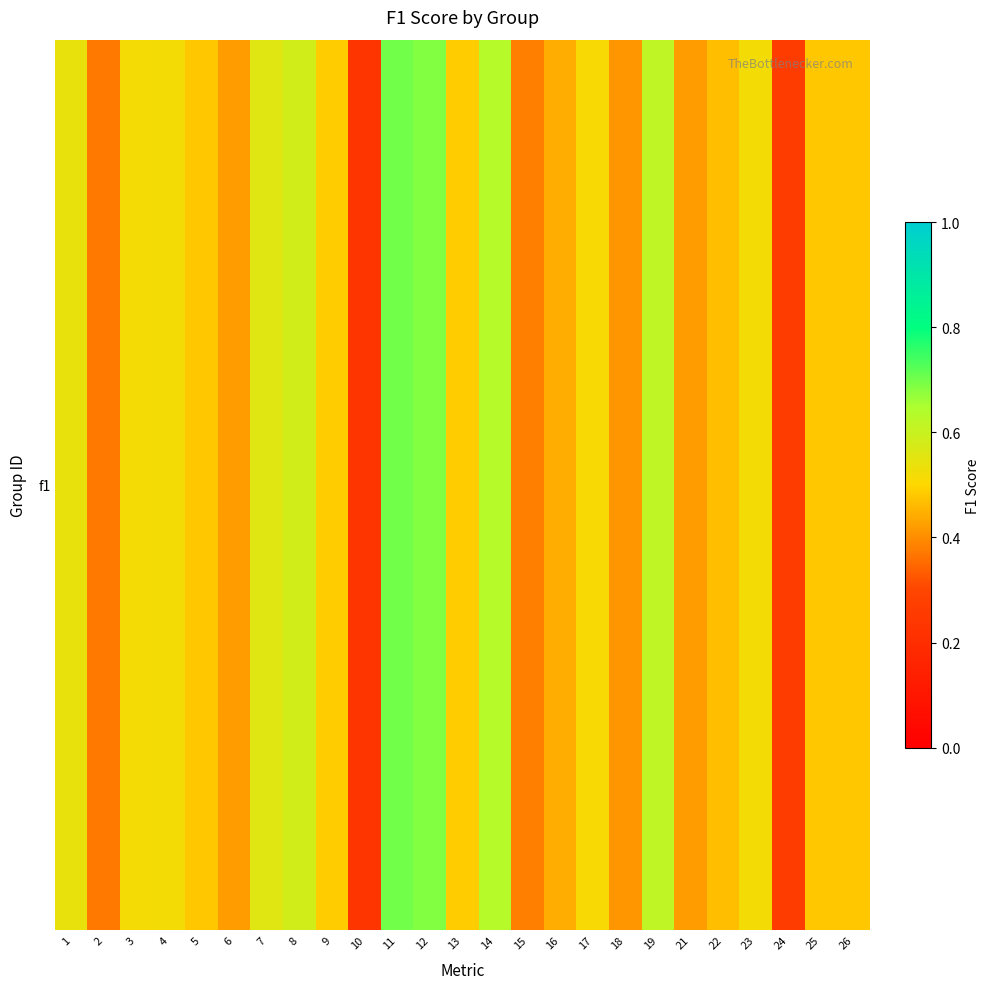

Reading left to right, what are all the values shown in this chart?

0.5	0.4	0.5	0.5	0.5	0.4	0.6	0.6	0.5	0.2	0.7	0.7	0.5	0.6	0.4	0.4	0.5	0.4	0.6	0.4	0.5	0.5	0.3	0.5	0.5